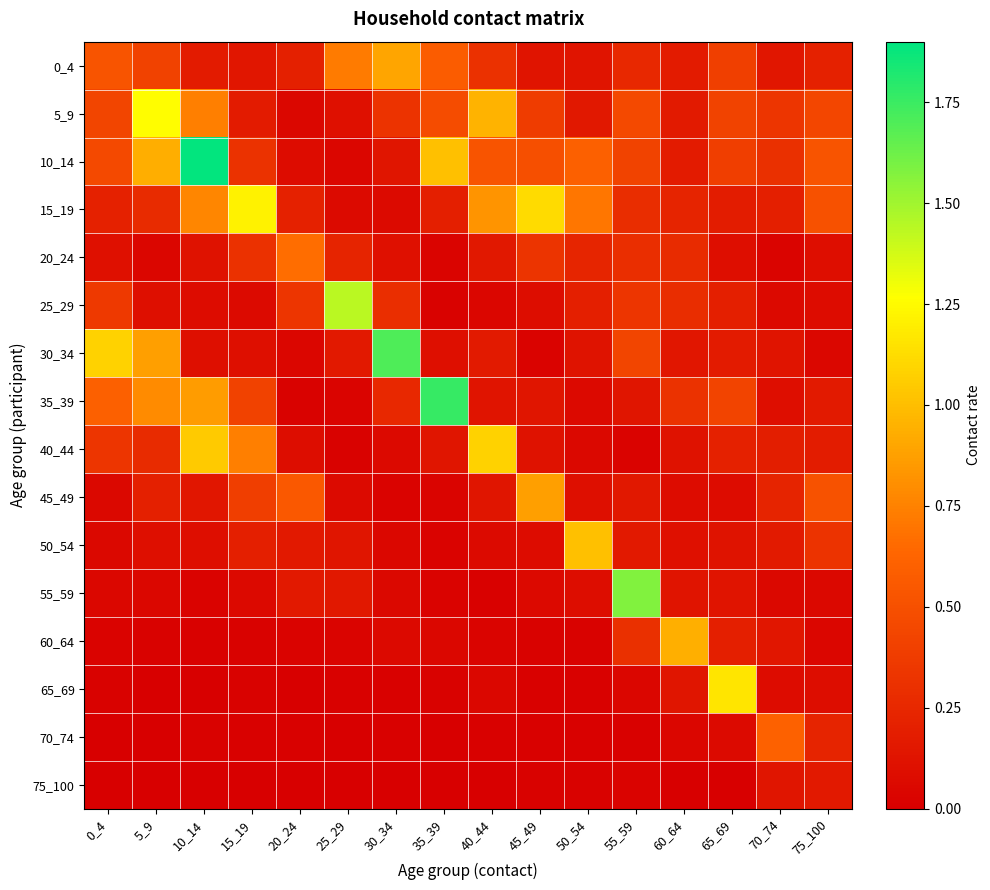

How many distinct data groups are displayed?

16